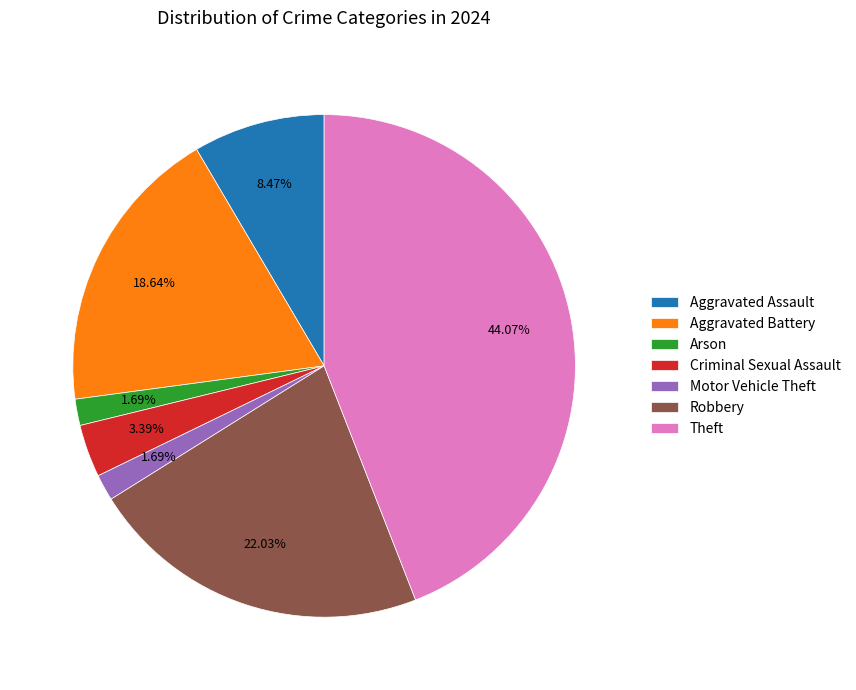

What percentage do Motor Vehicle Theft and Robbery together represent?

23.7%